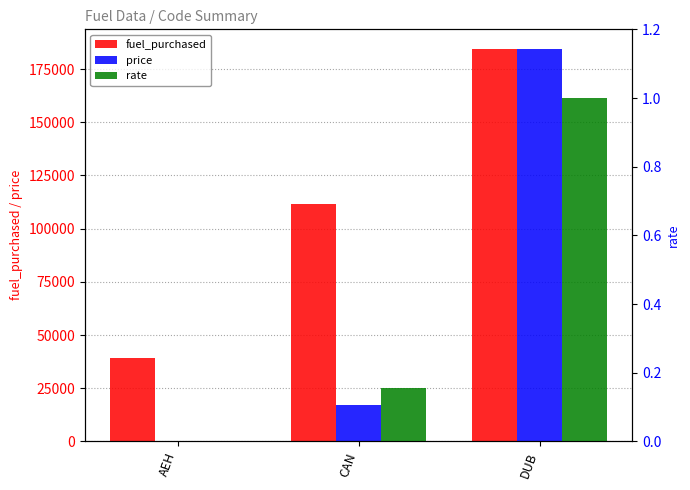

Which series has the widest spread of values?

price